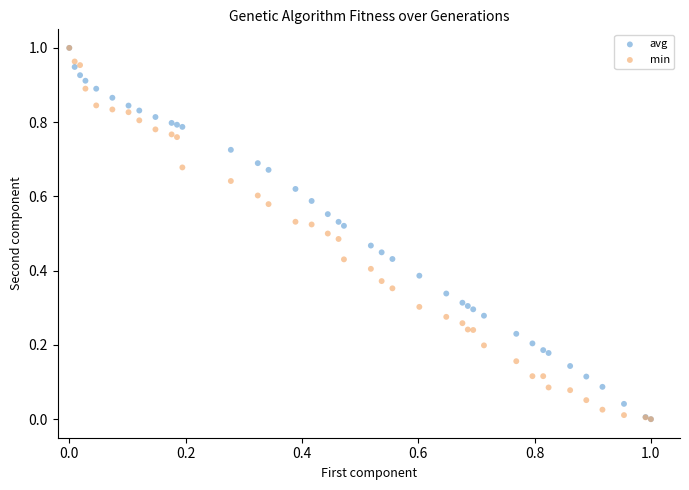

What are all the series names shown in the legend?

avg, min